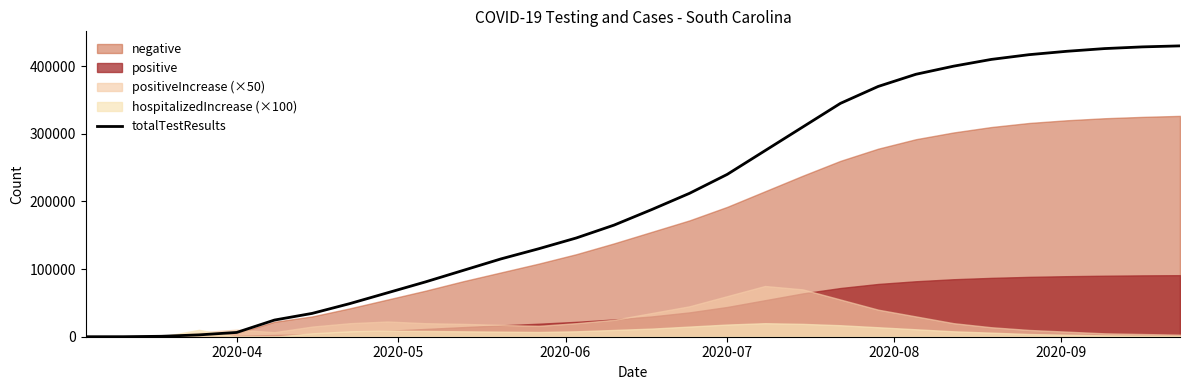

What is the sum of all values?

6179376